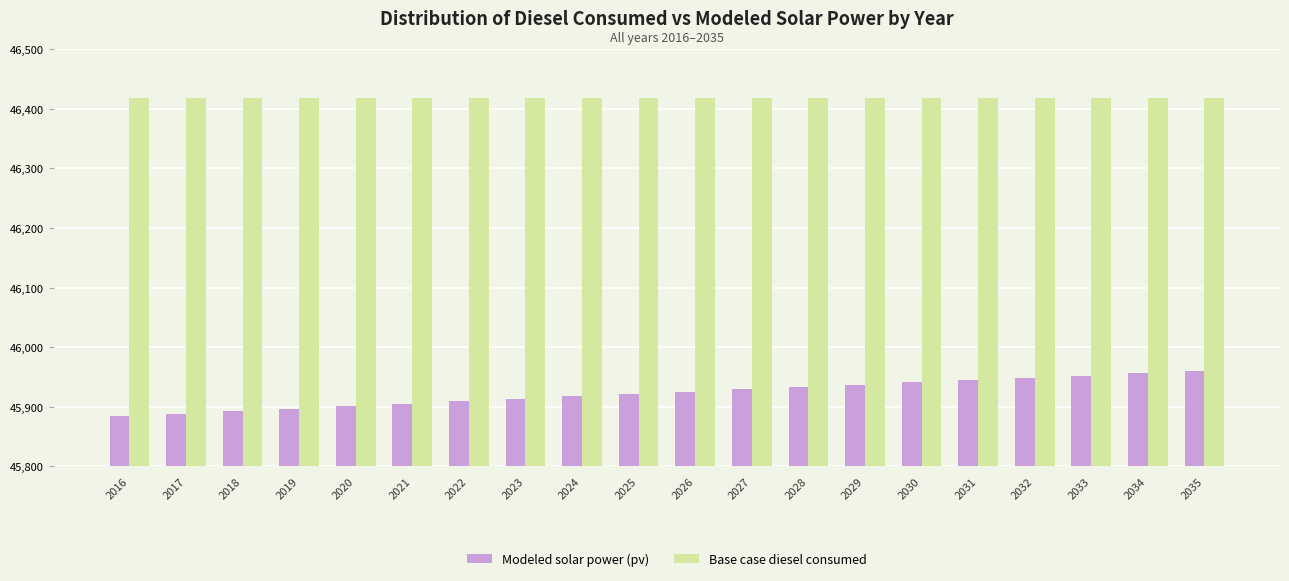

Reading left to right, list all the values displayed in this chart.

Modeled solar power (pv): 45884.2	45888.5	45892.7	45897.0	45901.1	45905.3	45909.4	45913.4	45917.5	45921.5	45925.4	45929.4	45933.3	45937.2	45941.0	45944.8	45948.6	45952.4	45956.1	45959.8
Base case diesel consumed: 46418.1	46418.1	46418.1	46418.1	46418.1	46418.1	46418.1	46418.1	46418.1	46418.1	46418.1	46418.1	46418.1	46418.1	46418.1	46418.1	46418.1	46418.1	46418.1	46418.1